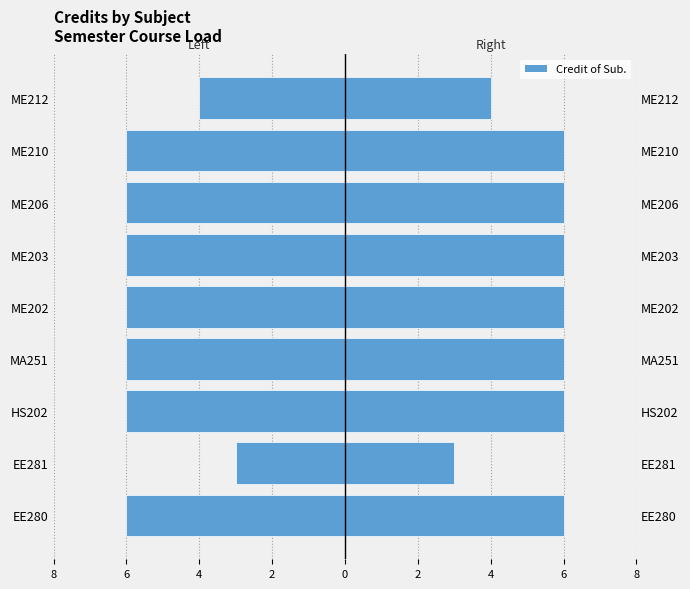

What is the sum of all Credit of Sub. (Left) values?

-49